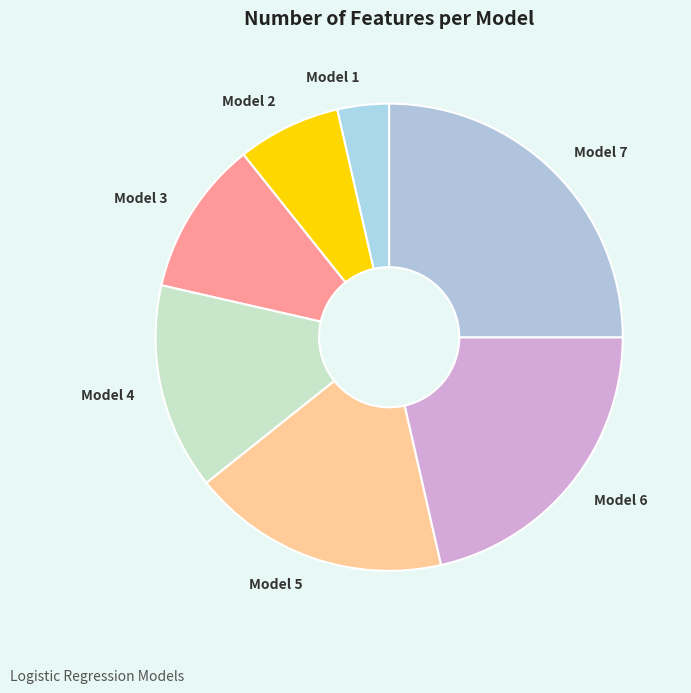

Rank the categories by value from highest to lowest.

Model 7, Model 6, Model 5, Model 4, Model 3, Model 2, Model 1